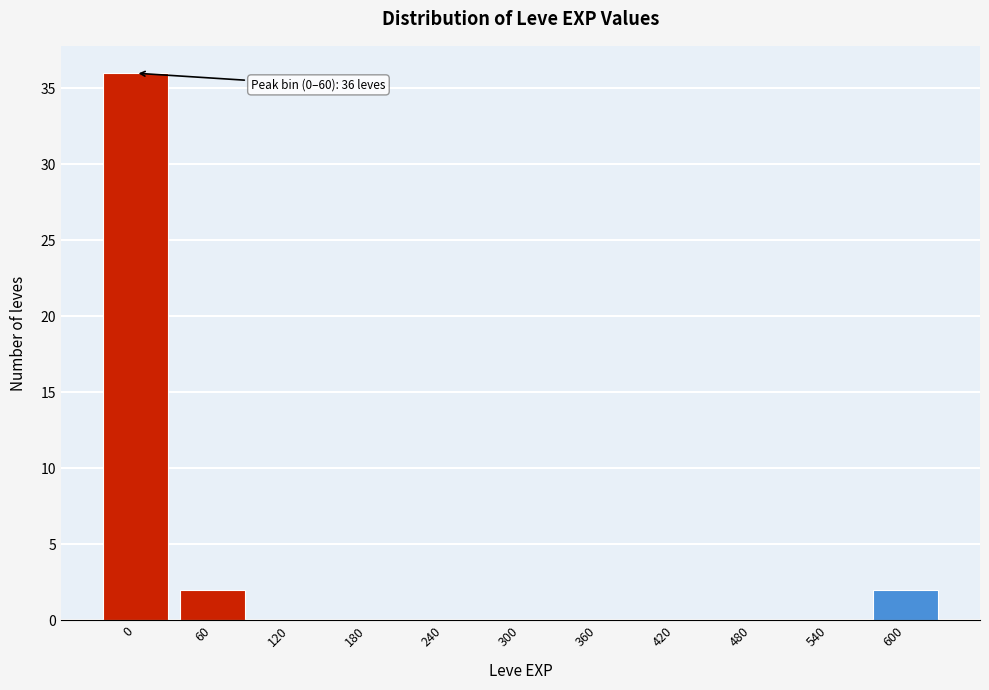

Reading left to right, list all the values displayed in this chart.

0=36	60=2	120=0	180=0	240=0	300=0	360=0	420=0	480=0	540=0	600=2